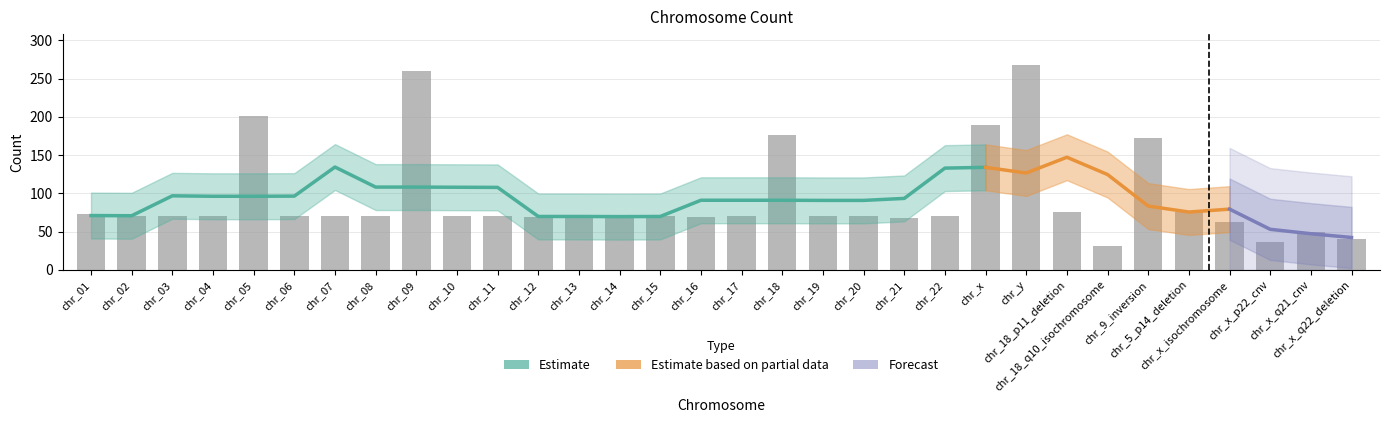

The chart shows a value of 124 at chr_05. True or false?

False